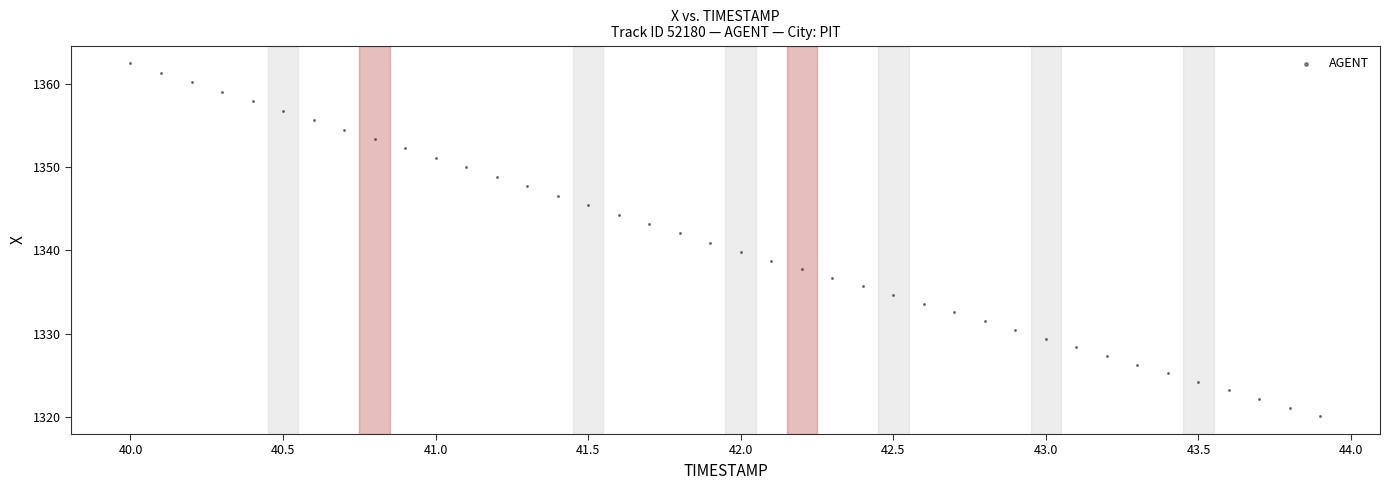

What is the range of Y values (max minus min)?

42.3